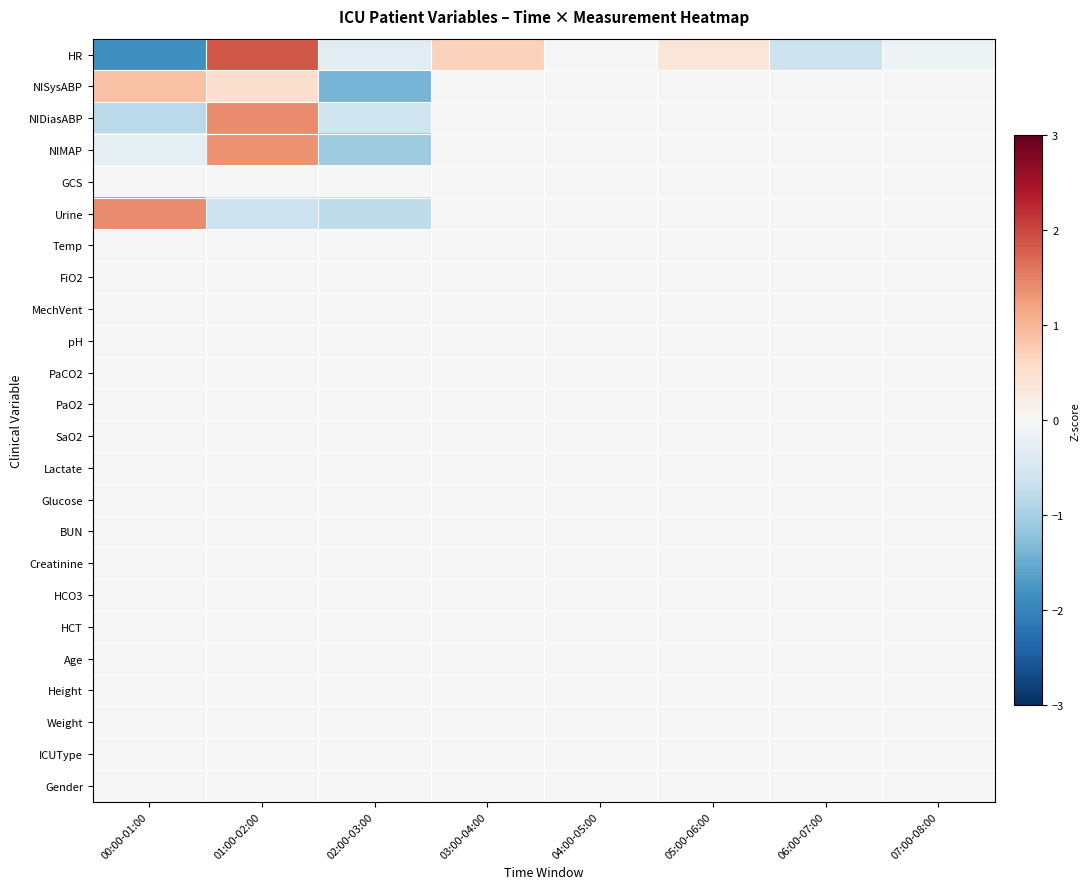

Reading left to right, what are all the values shown in this chart?

HR: 00:00-01:00=-1.8	01:00-02:00=1.9	02:00-03:00=-0.3	03:00-04:00=0.7	04:00-05:00=0.0	05:00-06:00=0.4	06:00-07:00=-0.7	07:00-08:00=-0.1
NISysABP: 00:00-01:00=0.9	01:00-02:00=0.5	02:00-03:00=-1.4	03:00-04:00=0.0	04:00-05:00=0.0	05:00-06:00=0.0	06:00-07:00=0.0	07:00-08:00=0.0
NIDiasABP: 00:00-01:00=-0.8	01:00-02:00=1.4	02:00-03:00=-0.6	03:00-04:00=0.0	04:00-05:00=0.0	05:00-06:00=0.0	06:00-07:00=0.0	07:00-08:00=0.0
NIMAP: 00:00-01:00=-0.3	01:00-02:00=1.3	02:00-03:00=-1.1	03:00-04:00=0.0	04:00-05:00=0.0	05:00-06:00=0.0	06:00-07:00=0.0	07:00-08:00=0.0
GCS: 00:00-01:00=0.0	01:00-02:00=0.0	02:00-03:00=0.0	03:00-04:00=0.0	04:00-05:00=0.0	05:00-06:00=0.0	06:00-07:00=0.0	07:00-08:00=0.0
Urine: 00:00-01:00=1.4	01:00-02:00=-0.6	02:00-03:00=-0.8	03:00-04:00=0.0	04:00-05:00=0.0	05:00-06:00=0.0	06:00-07:00=0.0	07:00-08:00=0.0
Temp: 00:00-01:00=0.0	01:00-02:00=0.0	02:00-03:00=0.0	03:00-04:00=0.0	04:00-05:00=0.0	05:00-06:00=0.0	06:00-07:00=0.0	07:00-08:00=0.0
FiO2: 00:00-01:00=0.0	01:00-02:00=0.0	02:00-03:00=0.0	03:00-04:00=0.0	04:00-05:00=0.0	05:00-06:00=0.0	06:00-07:00=0.0	07:00-08:00=0.0
MechVent: 00:00-01:00=0.0	01:00-02:00=0.0	02:00-03:00=0.0	03:00-04:00=0.0	04:00-05:00=0.0	05:00-06:00=0.0	06:00-07:00=0.0	07:00-08:00=0.0
pH: 00:00-01:00=0.0	01:00-02:00=0.0	02:00-03:00=0.0	03:00-04:00=0.0	04:00-05:00=0.0	05:00-06:00=0.0	06:00-07:00=0.0	07:00-08:00=0.0
PaCO2: 00:00-01:00=0.0	01:00-02:00=0.0	02:00-03:00=0.0	03:00-04:00=0.0	04:00-05:00=0.0	05:00-06:00=0.0	06:00-07:00=0.0	07:00-08:00=0.0
PaO2: 00:00-01:00=0.0	01:00-02:00=0.0	02:00-03:00=0.0	03:00-04:00=0.0	04:00-05:00=0.0	05:00-06:00=0.0	06:00-07:00=0.0	07:00-08:00=0.0
SaO2: 00:00-01:00=0.0	01:00-02:00=0.0	02:00-03:00=0.0	03:00-04:00=0.0	04:00-05:00=0.0	05:00-06:00=0.0	06:00-07:00=0.0	07:00-08:00=0.0
Lactate: 00:00-01:00=0.0	01:00-02:00=0.0	02:00-03:00=0.0	03:00-04:00=0.0	04:00-05:00=0.0	05:00-06:00=0.0	06:00-07:00=0.0	07:00-08:00=0.0
Glucose: 00:00-01:00=0.0	01:00-02:00=0.0	02:00-03:00=0.0	03:00-04:00=0.0	04:00-05:00=0.0	05:00-06:00=0.0	06:00-07:00=0.0	07:00-08:00=0.0
BUN: 00:00-01:00=0.0	01:00-02:00=0.0	02:00-03:00=0.0	03:00-04:00=0.0	04:00-05:00=0.0	05:00-06:00=0.0	06:00-07:00=0.0	07:00-08:00=0.0
Creatinine: 00:00-01:00=0.0	01:00-02:00=0.0	02:00-03:00=0.0	03:00-04:00=0.0	04:00-05:00=0.0	05:00-06:00=0.0	06:00-07:00=0.0	07:00-08:00=0.0
HCO3: 00:00-01:00=0.0	01:00-02:00=0.0	02:00-03:00=0.0	03:00-04:00=0.0	04:00-05:00=0.0	05:00-06:00=0.0	06:00-07:00=0.0	07:00-08:00=0.0
HCT: 00:00-01:00=0.0	01:00-02:00=0.0	02:00-03:00=0.0	03:00-04:00=0.0	04:00-05:00=0.0	05:00-06:00=0.0	06:00-07:00=0.0	07:00-08:00=0.0
Age: 00:00-01:00=0.0	01:00-02:00=0.0	02:00-03:00=0.0	03:00-04:00=0.0	04:00-05:00=0.0	05:00-06:00=0.0	06:00-07:00=0.0	07:00-08:00=0.0
Height: 00:00-01:00=0.0	01:00-02:00=0.0	02:00-03:00=0.0	03:00-04:00=0.0	04:00-05:00=0.0	05:00-06:00=0.0	06:00-07:00=0.0	07:00-08:00=0.0
Weight: 00:00-01:00=0.0	01:00-02:00=0.0	02:00-03:00=0.0	03:00-04:00=0.0	04:00-05:00=0.0	05:00-06:00=0.0	06:00-07:00=0.0	07:00-08:00=0.0
ICUType: 00:00-01:00=0.0	01:00-02:00=0.0	02:00-03:00=0.0	03:00-04:00=0.0	04:00-05:00=0.0	05:00-06:00=0.0	06:00-07:00=0.0	07:00-08:00=0.0
Gender: 00:00-01:00=0.0	01:00-02:00=0.0	02:00-03:00=0.0	03:00-04:00=0.0	04:00-05:00=0.0	05:00-06:00=0.0	06:00-07:00=0.0	07:00-08:00=0.0